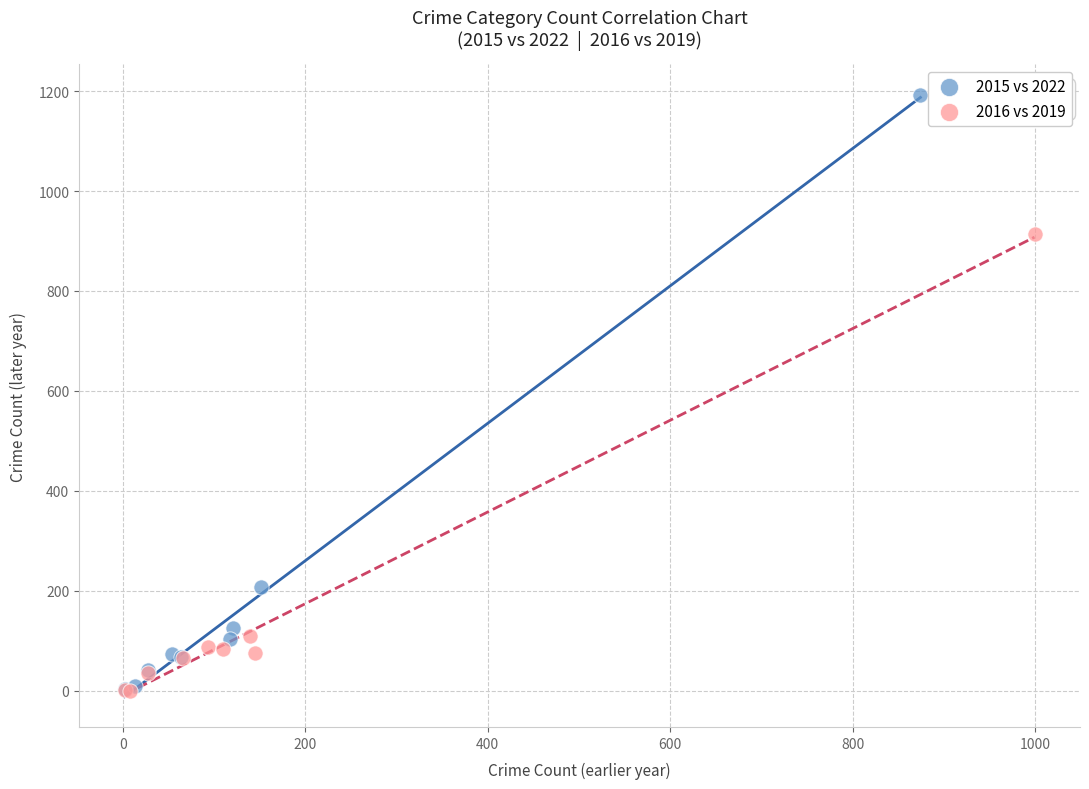

Which series contains the highest Y value?

2015 vs 2022